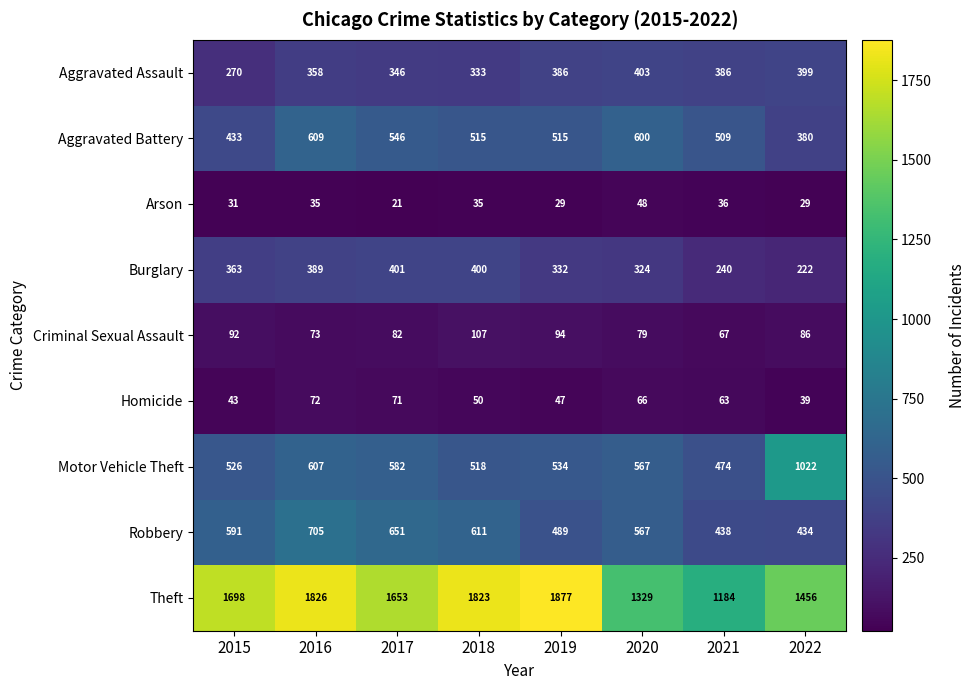

At 2015, list the series in order from smallest to largest.

Arson, Homicide, Criminal Sexual Assault, Aggravated Assault, Burglary, Aggravated Battery, Motor Vehicle Theft, Robbery, Theft